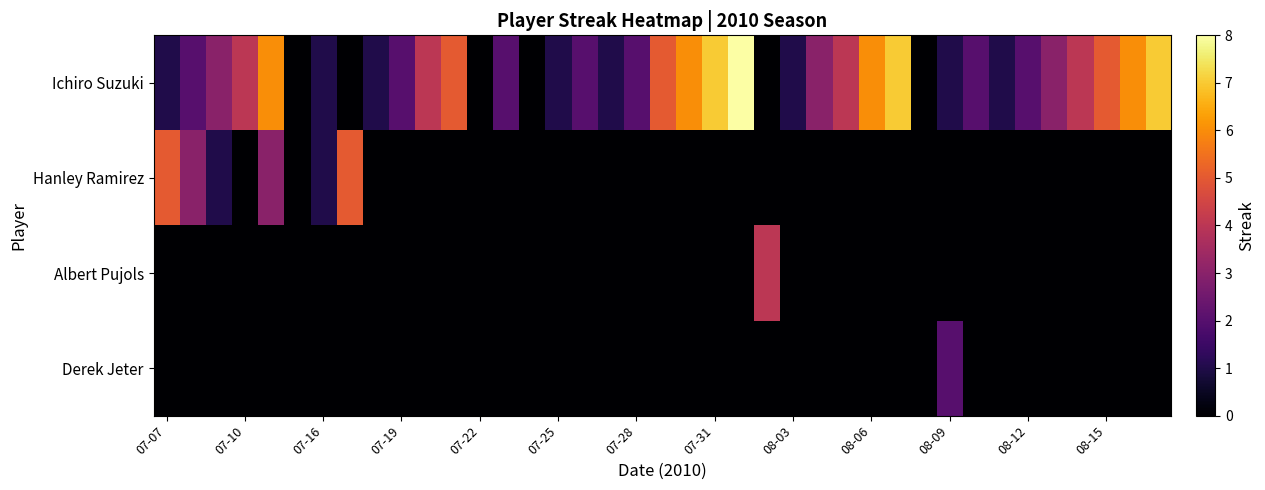

At how many categories does at least one series exceed 3?

18